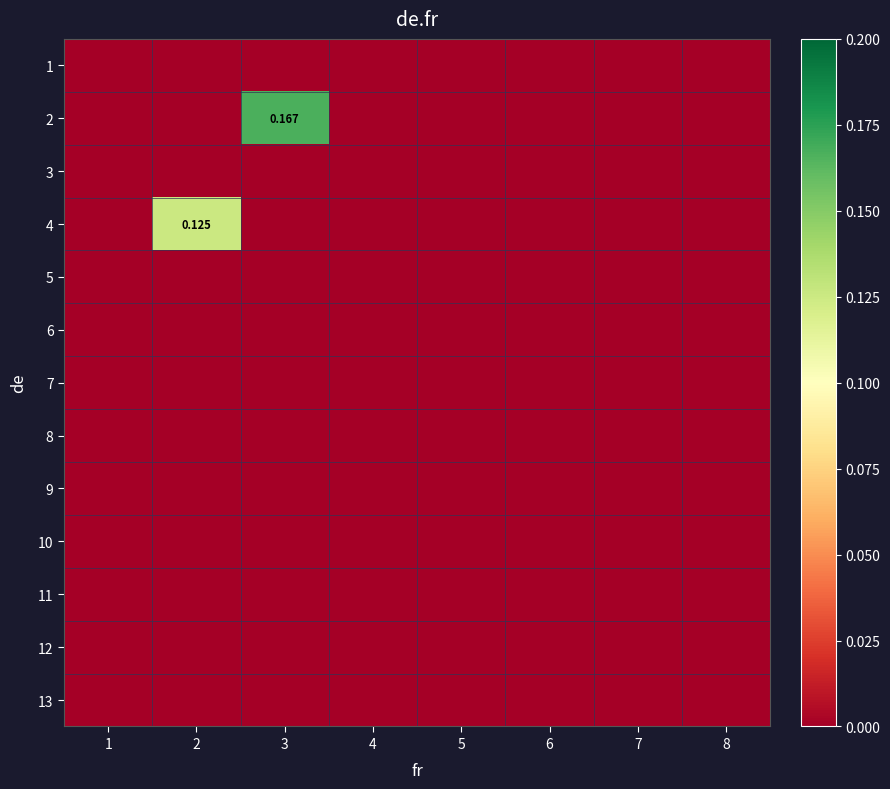

True or false: 2 has a value of 0.0 at 1.

True